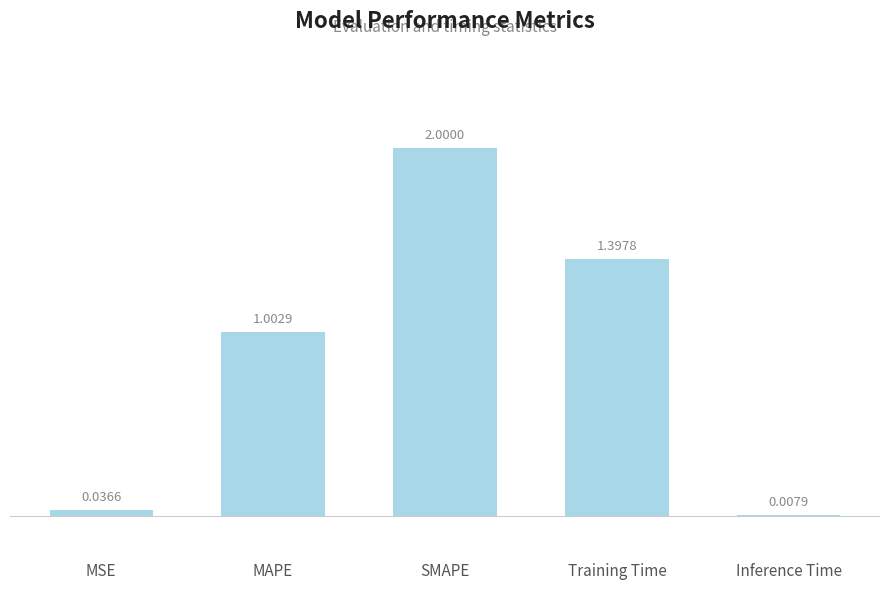

What is the sum of the values at MAPE and Inference Time?

1.0